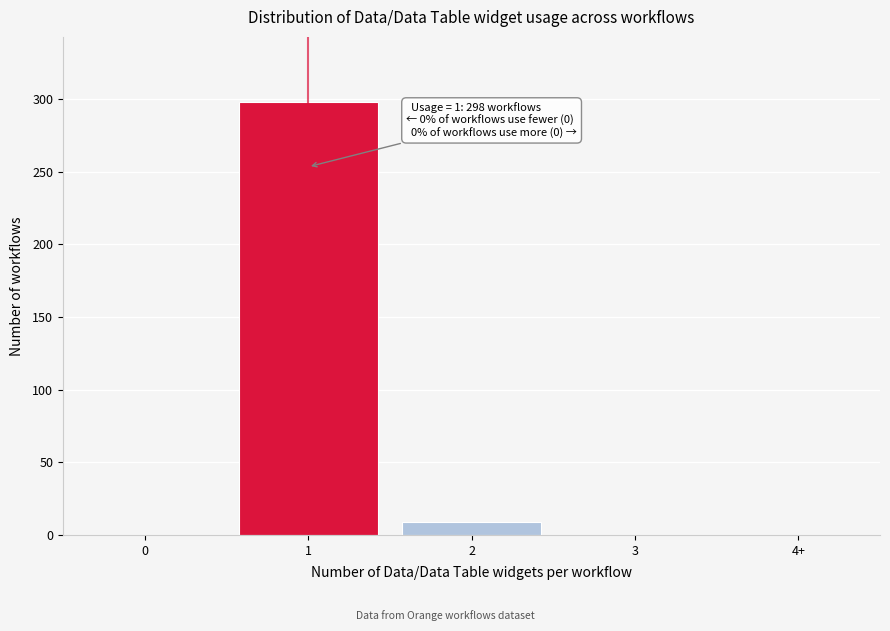

Reading left to right, extract all data points from this chart.

0=0	1=298	2=9	3=0	4+=0